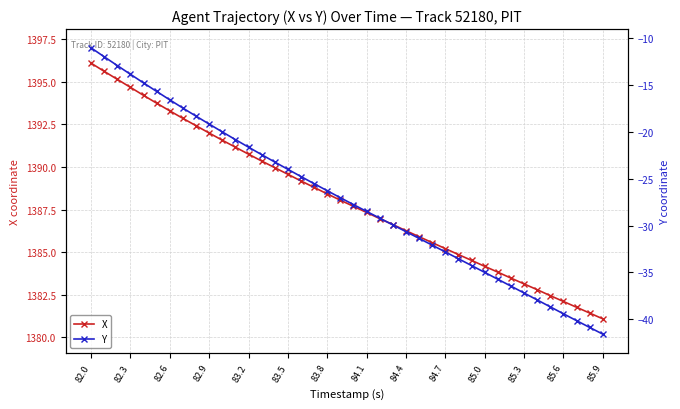

What is the sum of all X values?

55525.0